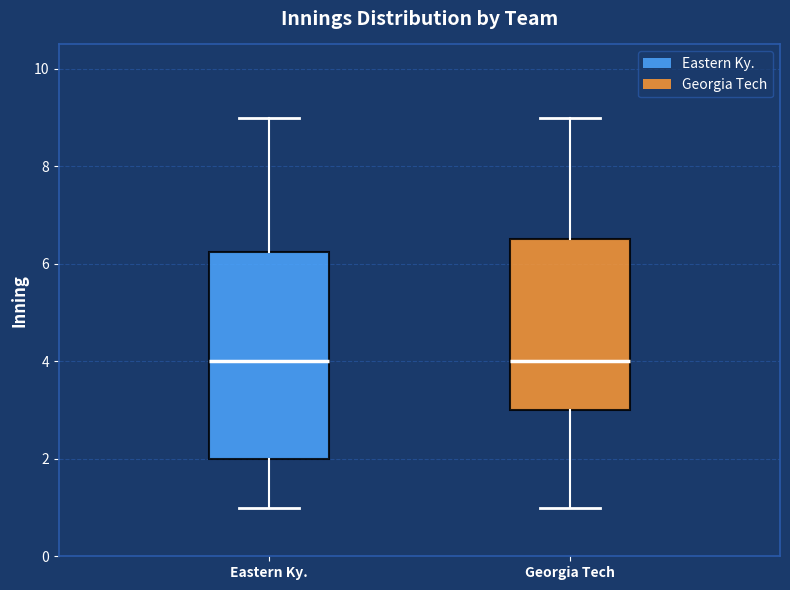

Comparing the boxes themselves (not the whiskers), which one is the tallest?

Eastern Ky.